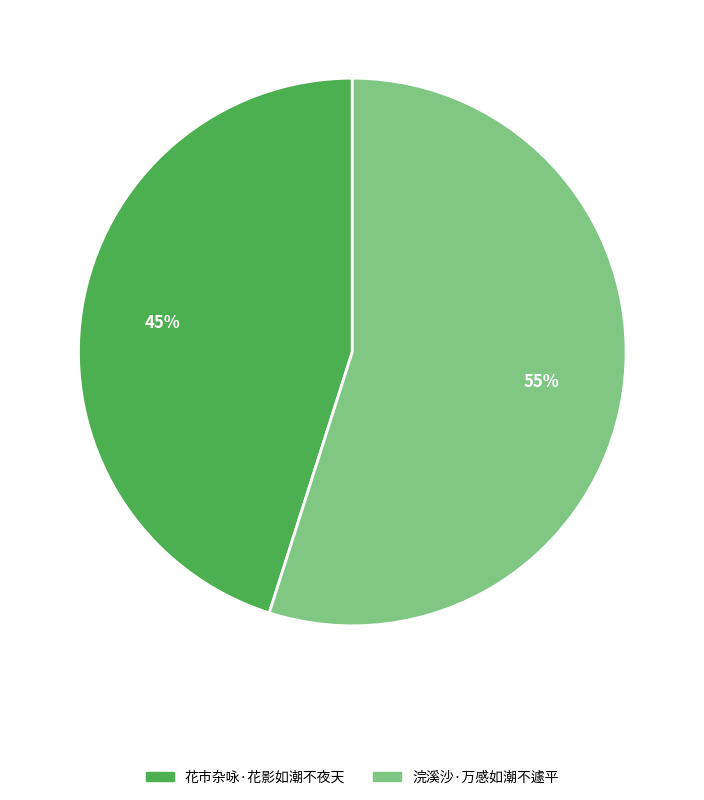

Which slice is the largest?

浣溪沙·万感如潮不遽平